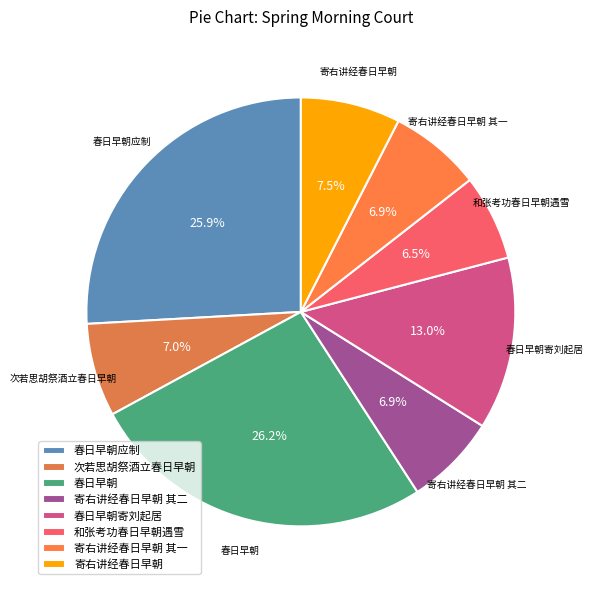

Is there any slice that represents more than half of the pie?

No